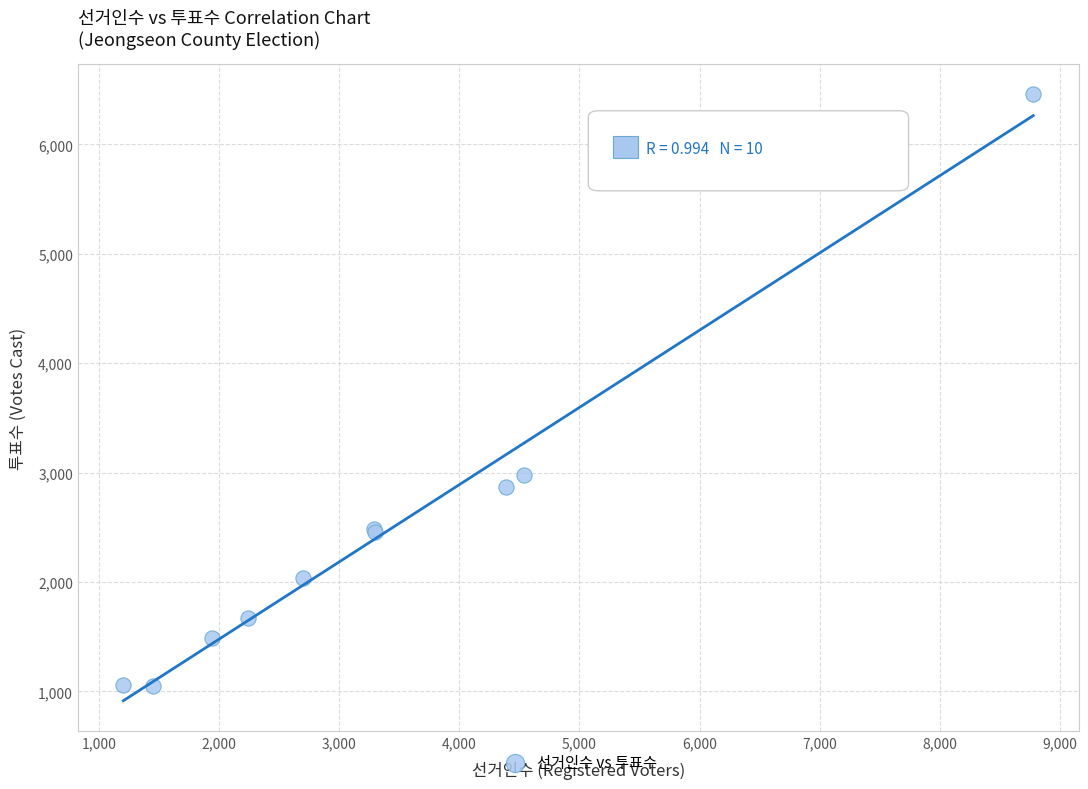

What Y value in the scatter plot is closest to 3753?

2974